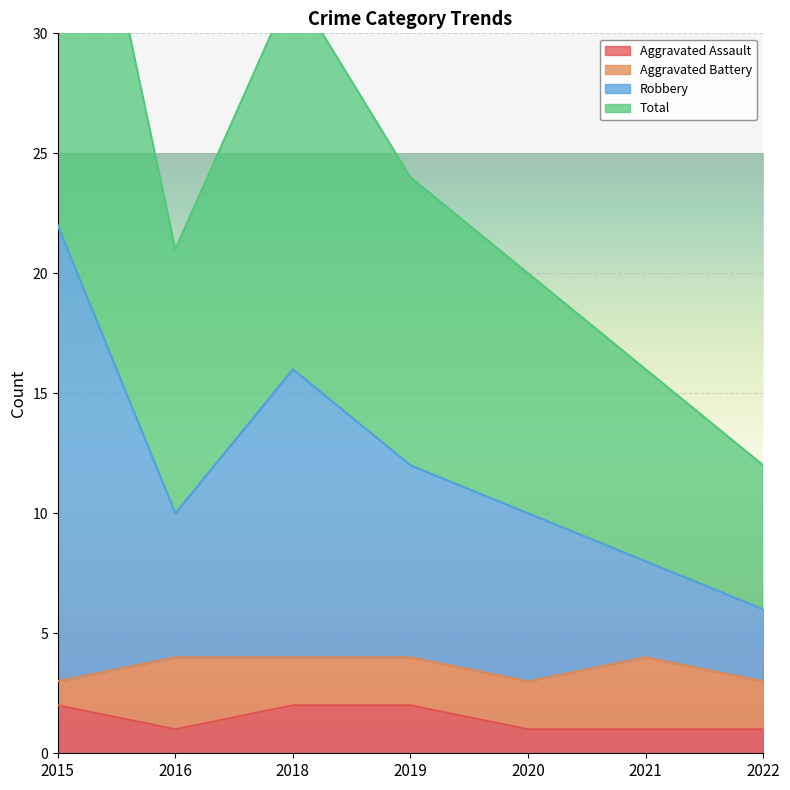

The value of Aggravated Assault at 2015 is 2. True or false?

True